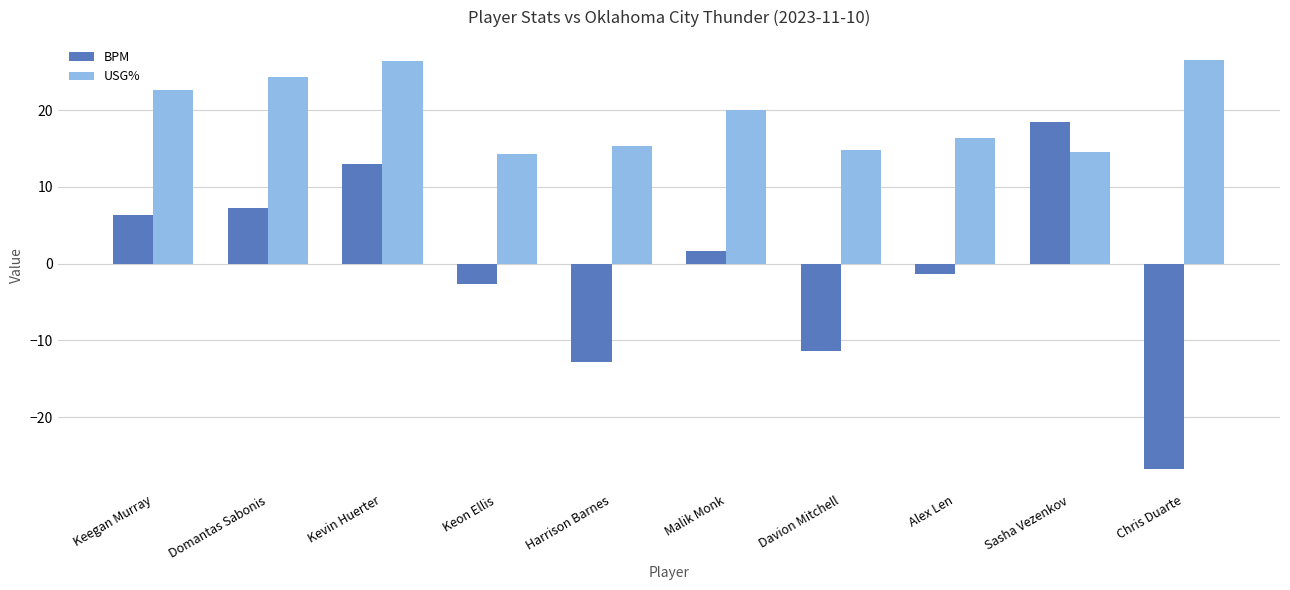

Where is USG% nearest to the value 20?

Malik Monk